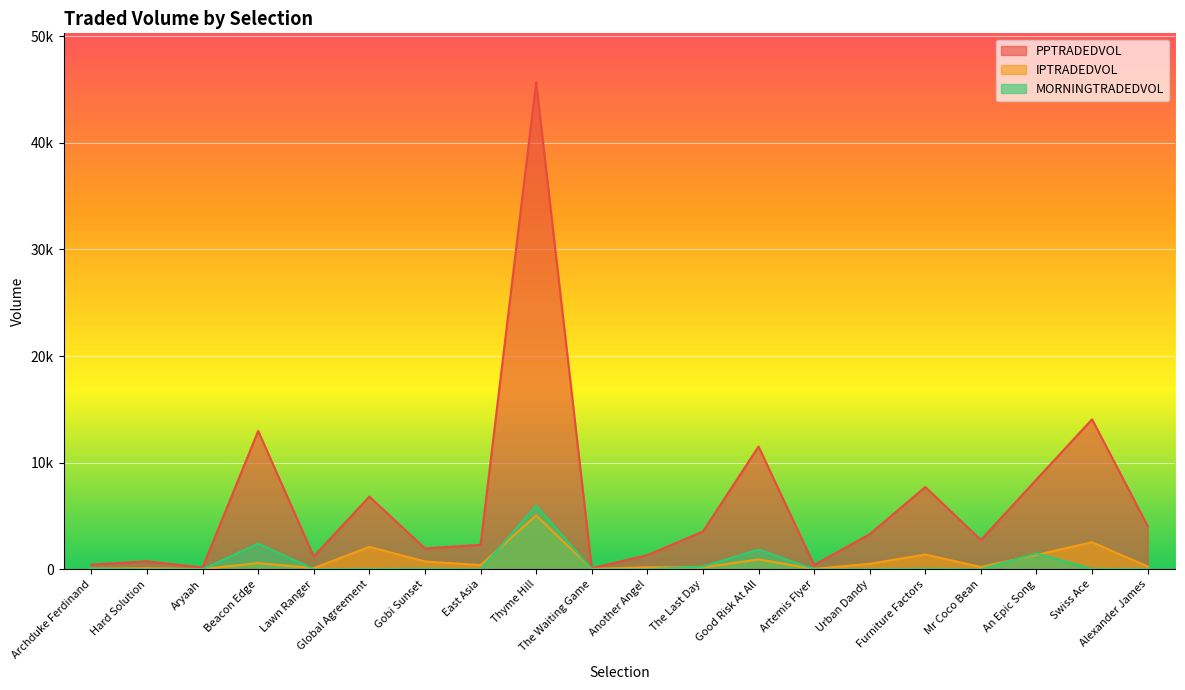

True or false: MORNINGTRADEDVOL has more than 1 interior local peaks.

True